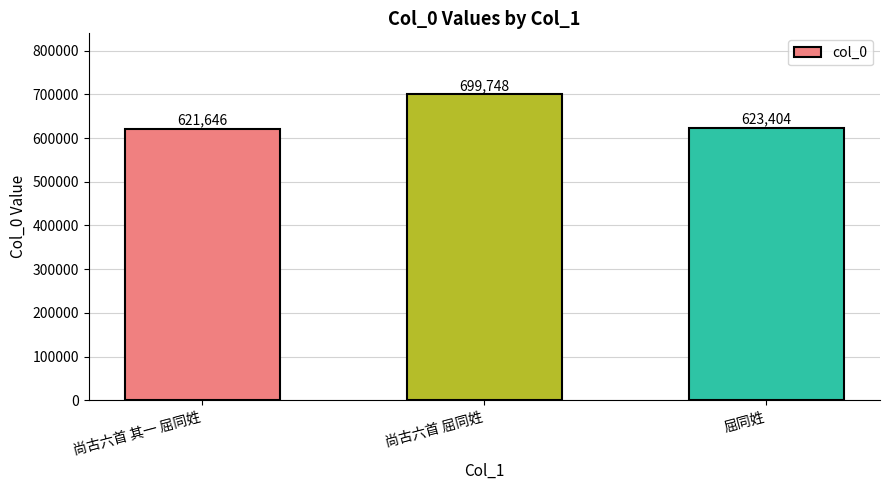

What is the ratio of the value at 尚古六首 其一 屈同姓 to the value at 屈同姓?

1.0